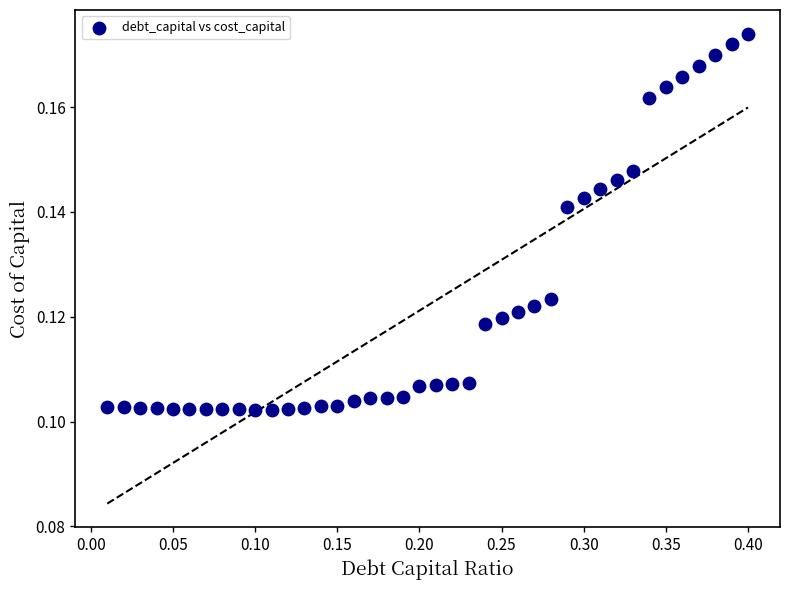

What is the range of X values (max minus min)?

0.4